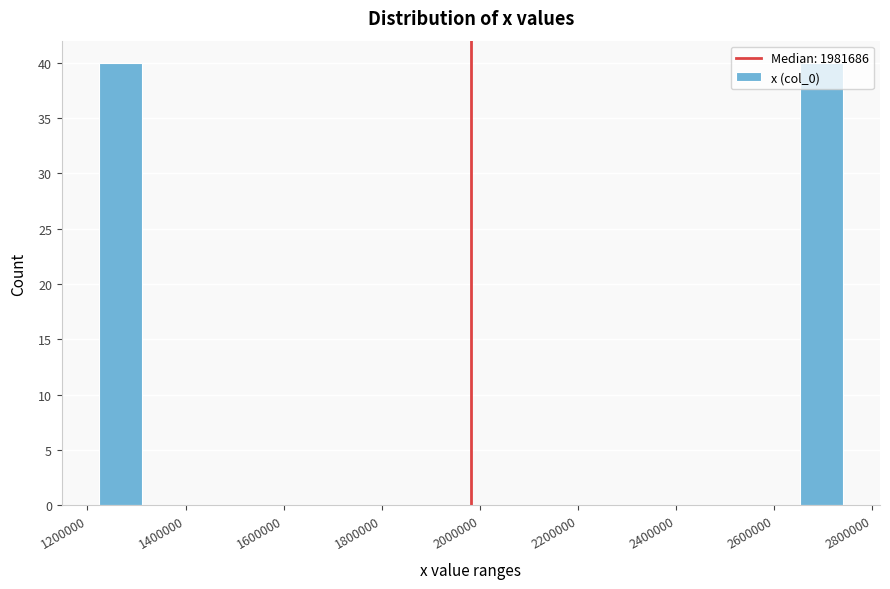

How tall is the bar that spans 1220000 to 1320000 on the x-axis? Neither the bar edges nor the heights are printed on the chart, so give them approximately, as read against the axes.

40